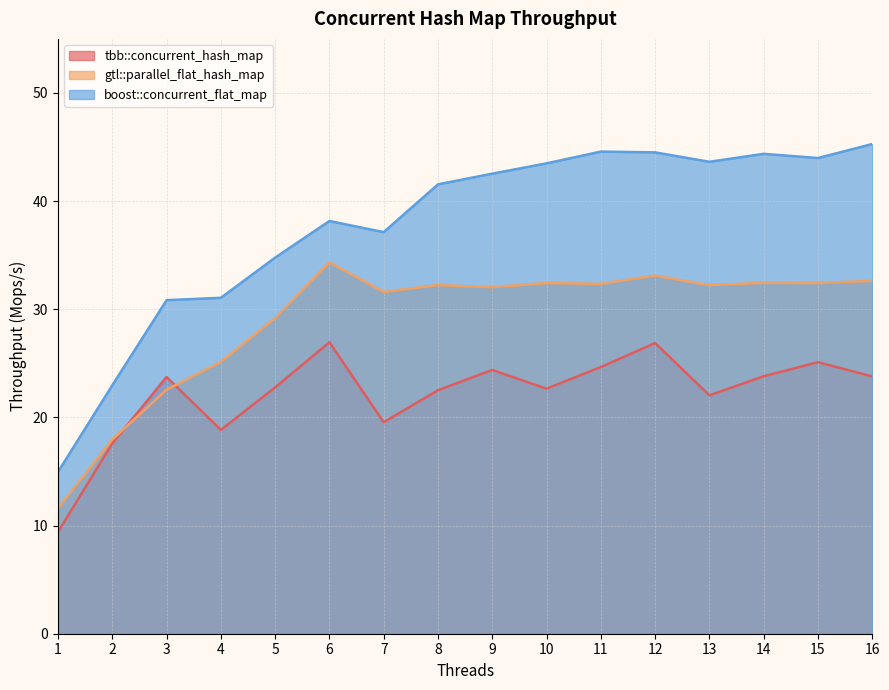

True or false: boost::concurrent_flat_map has a value of 34.8 at 5.

True